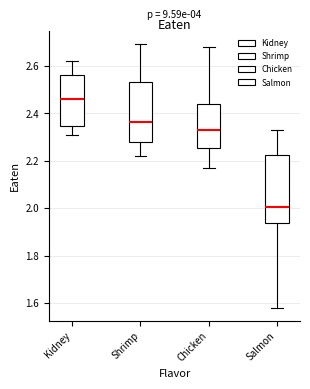

Comparing the boxes themselves (not the whiskers), which one is the tallest?

Salmon